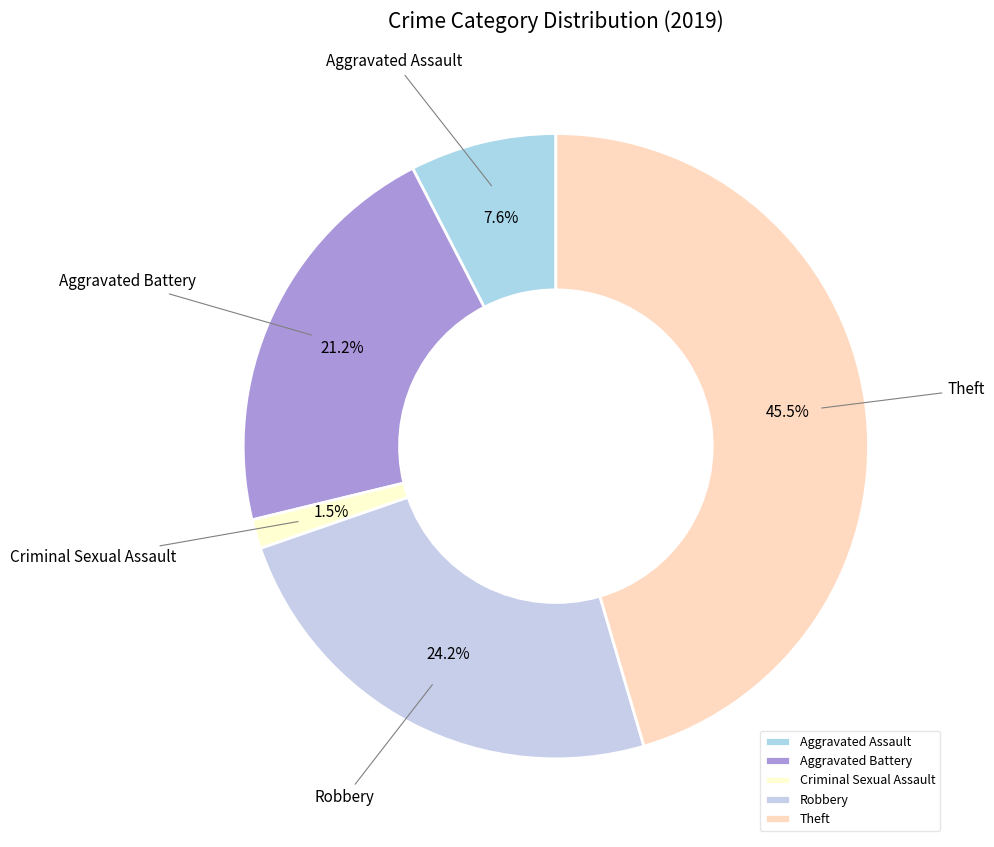

How many slices are in this pie chart?

5